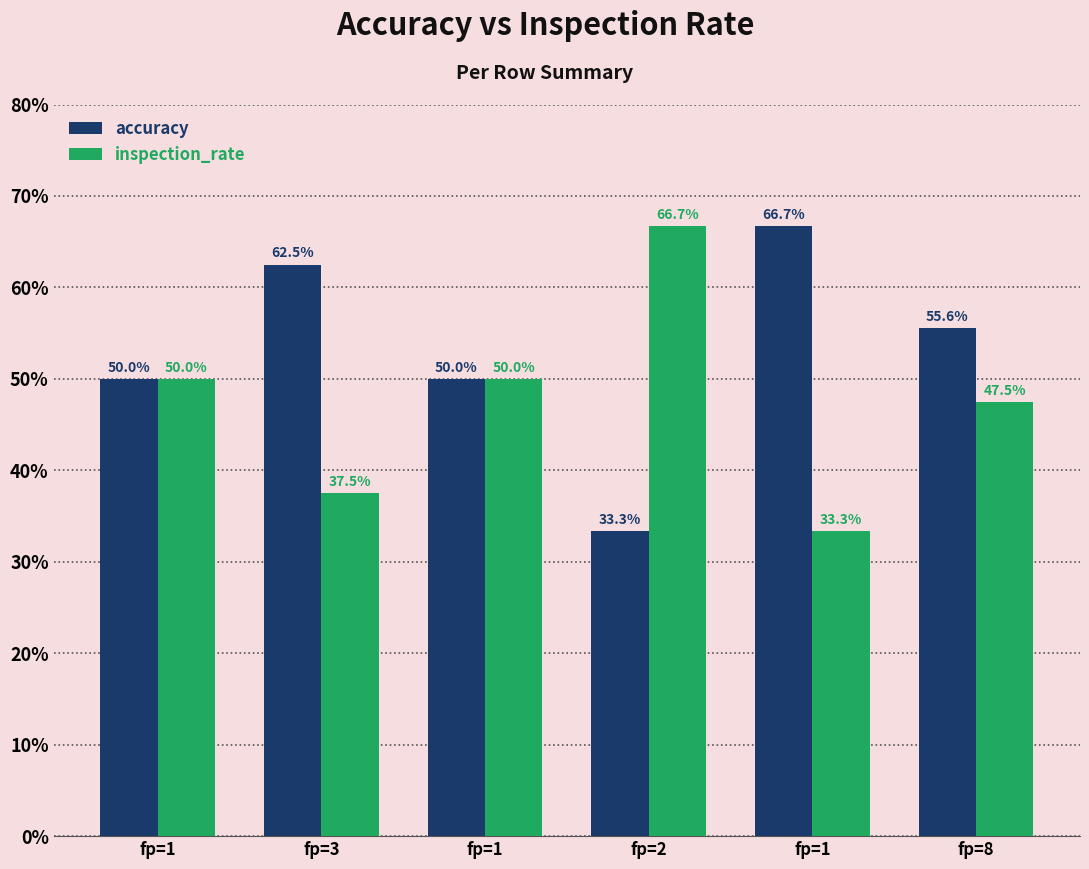

What are all the series names shown in the legend?

accuracy, inspection_rate